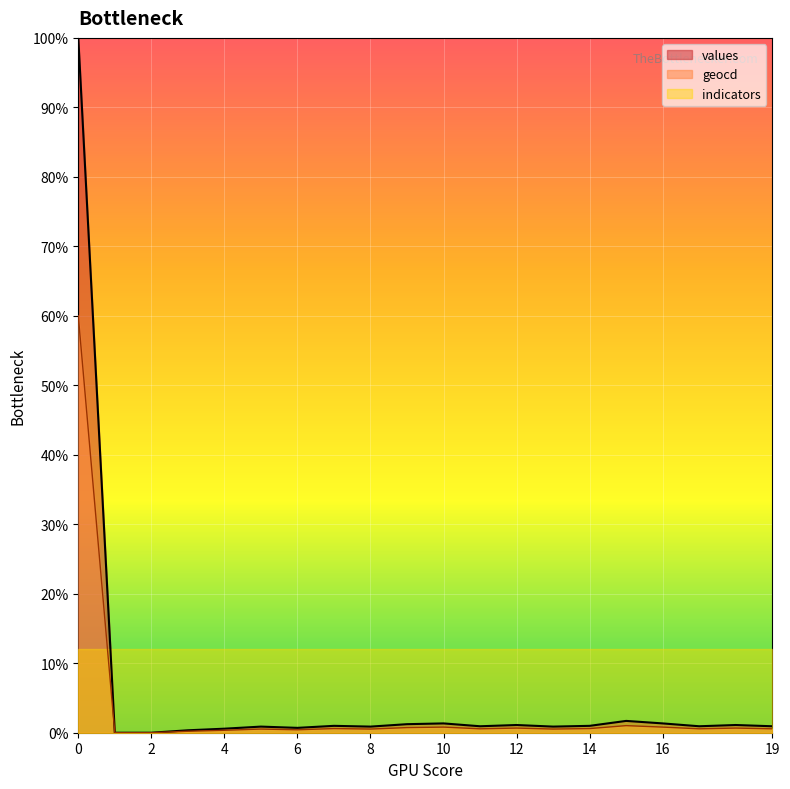

List the series in order of their peak value, lowest first.

indicators, geocd, values